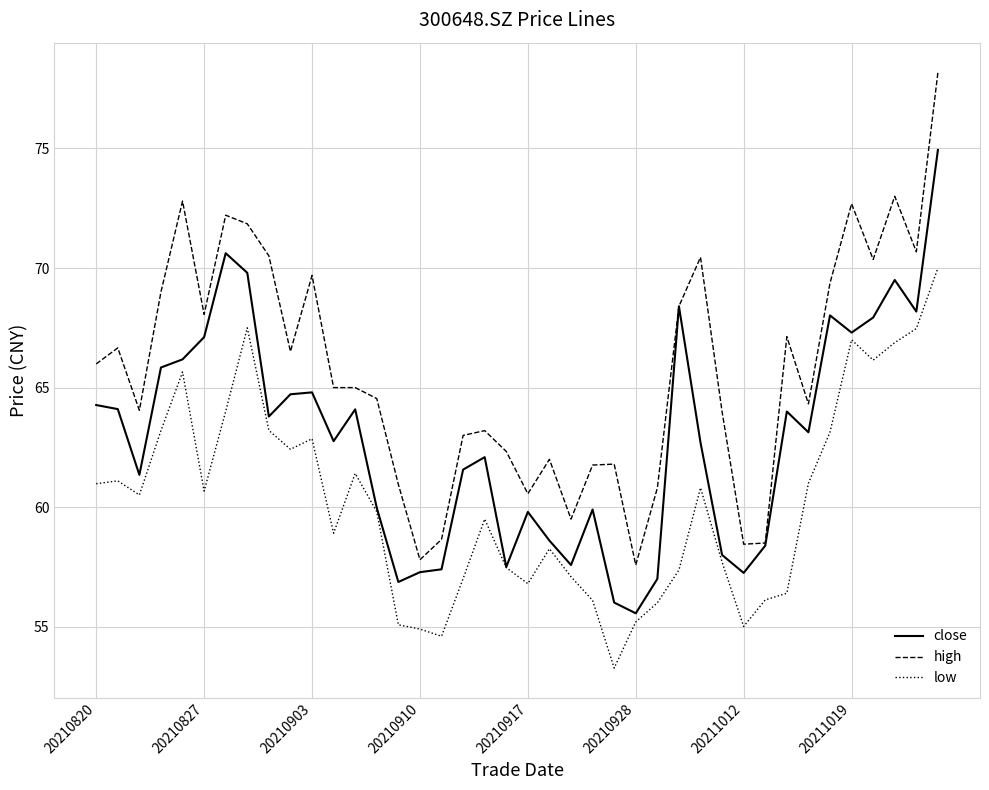

What are all the series names shown in the legend?

close, high, low